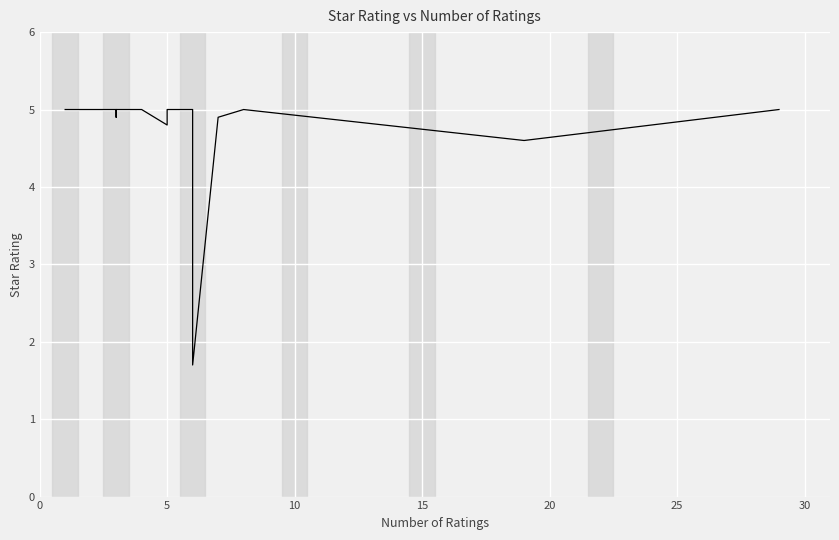

What is the difference between the maximum and second lowest values?

0.4